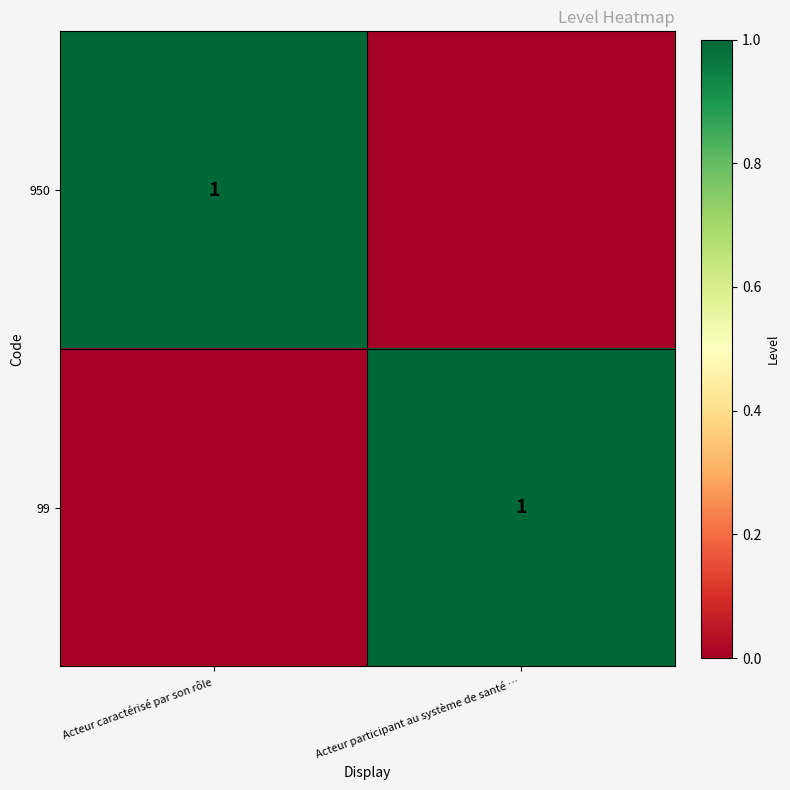

The value of 950 at Acteur caractérisé par son rôle is 2. True or false?

False